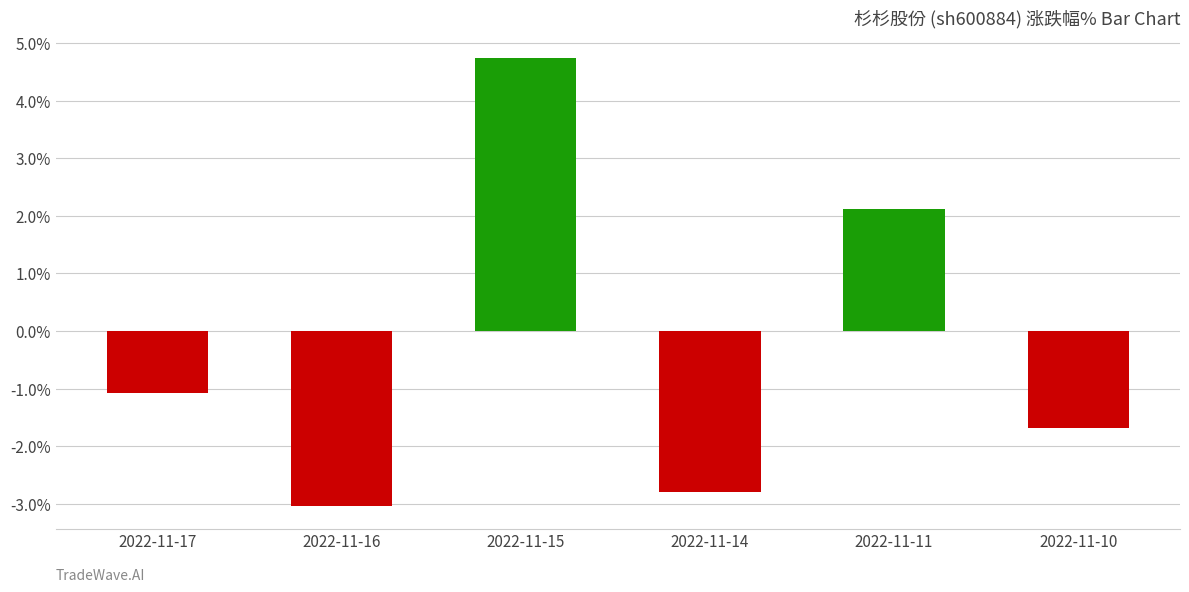

Does the chart contain stacked bars?

No